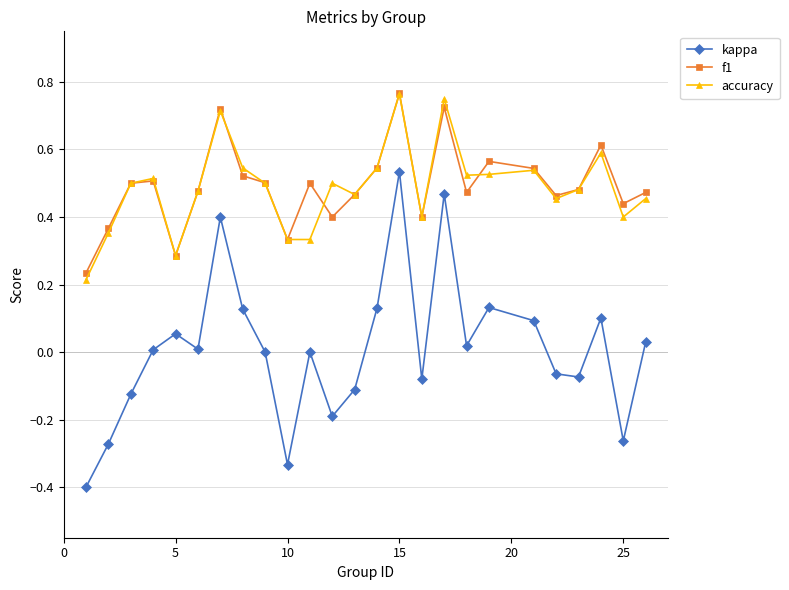

True or false: kappa and f1 intersect in this chart.

False